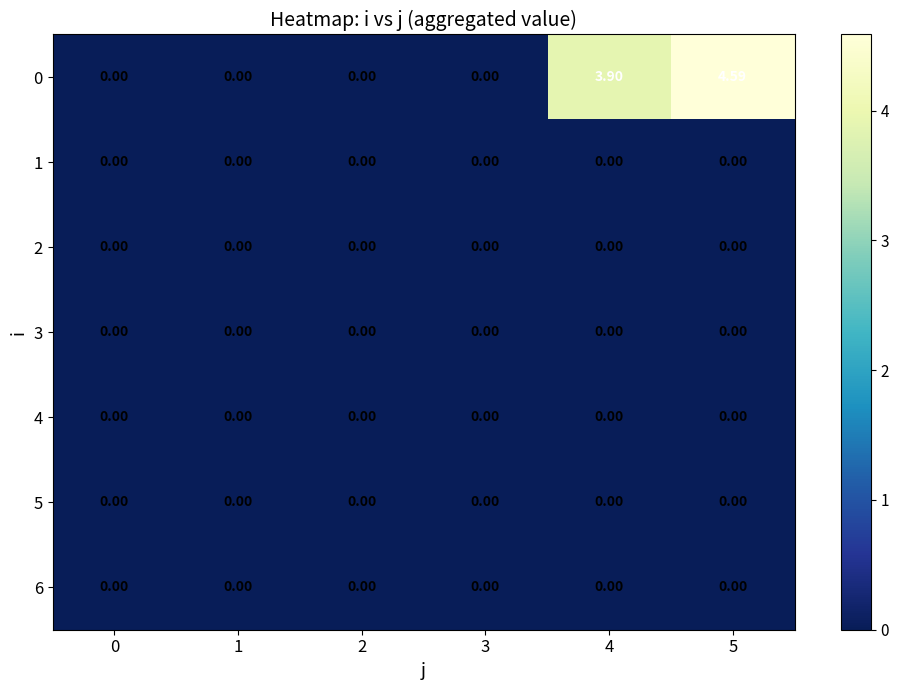

Which series has the largest range (max minus min)?

0